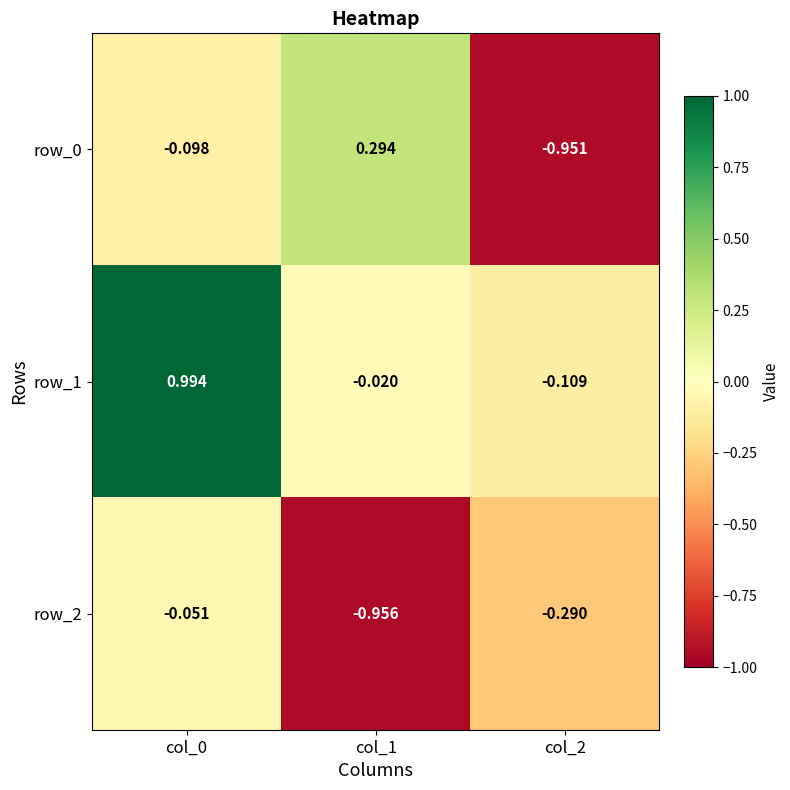

At how many categories does at least one series exceed 0?

2